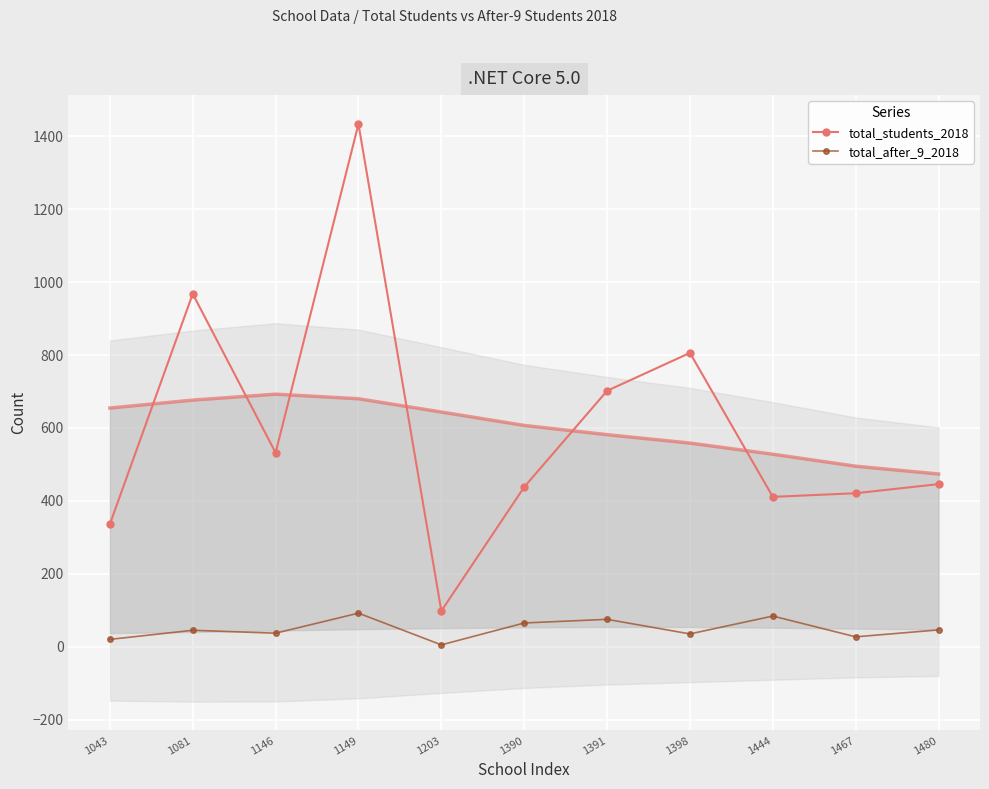

At which label is total_students_2018 closest to 766?

1398